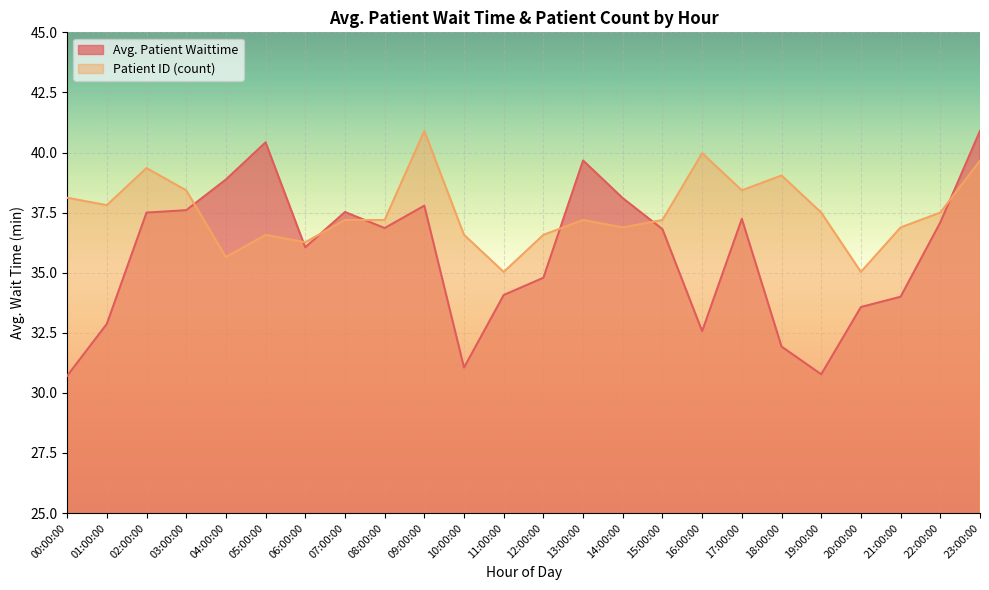

How many data points in Avg. Patient Waittime are less than 36?

10